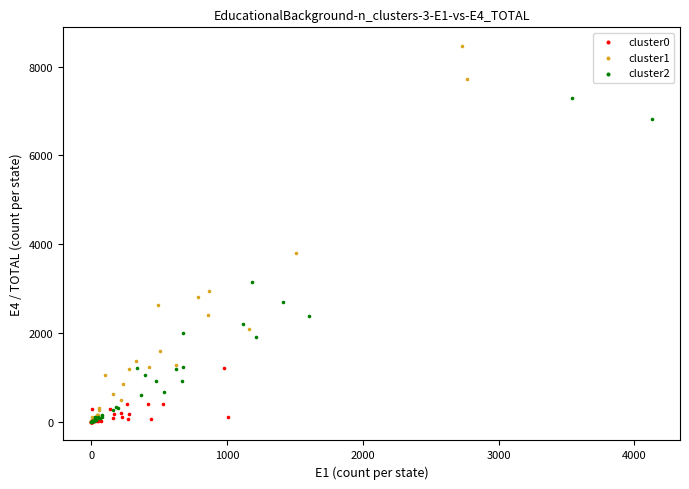

Which series reaches the maximum Y coordinate?

cluster1